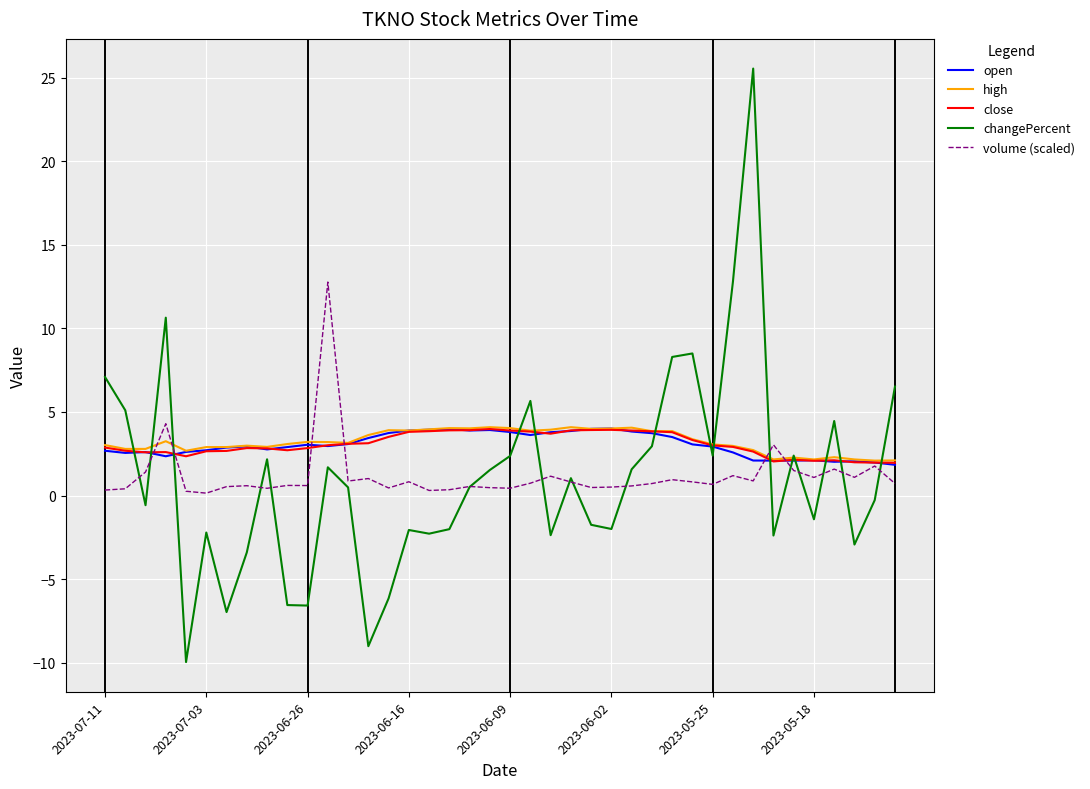

What are all the series names shown in the legend?

open, high, close, changePercent, volume (scaled)